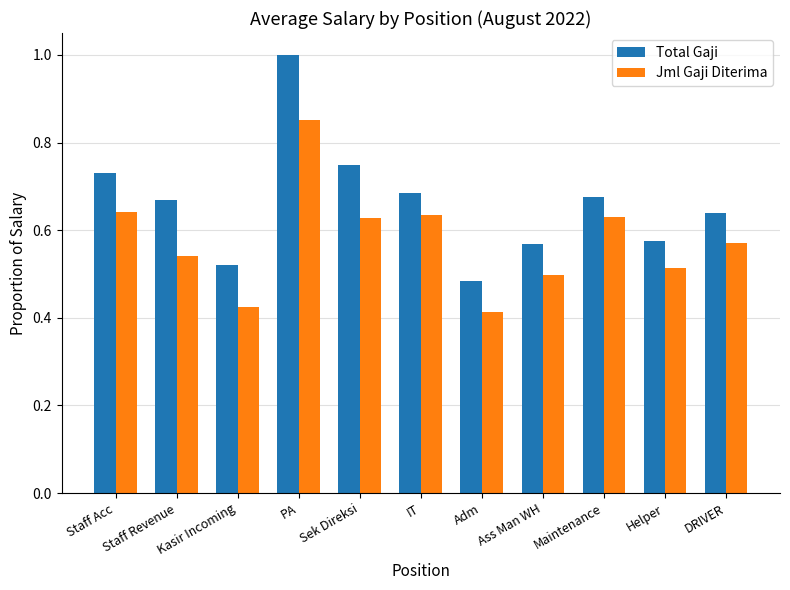

Count the Total Gaji values in the range 0 to 1.

11